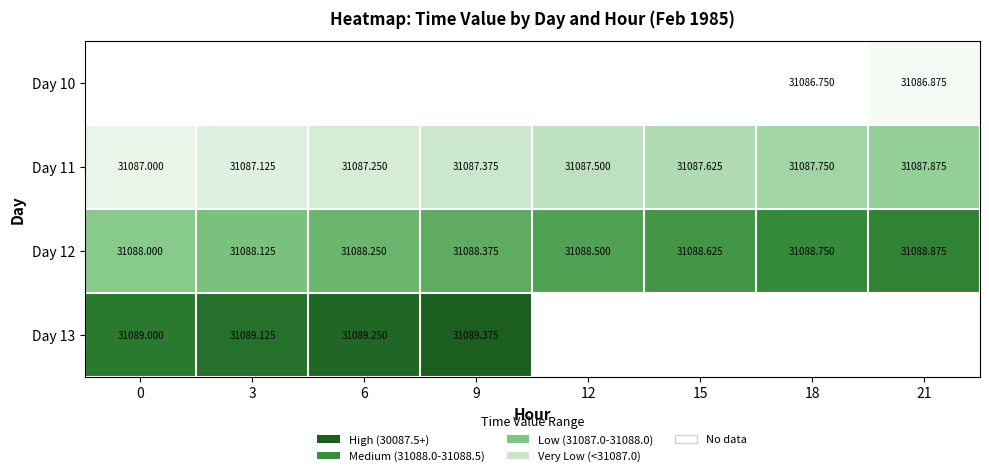

Which label corresponds to the largest value in the chart?

9